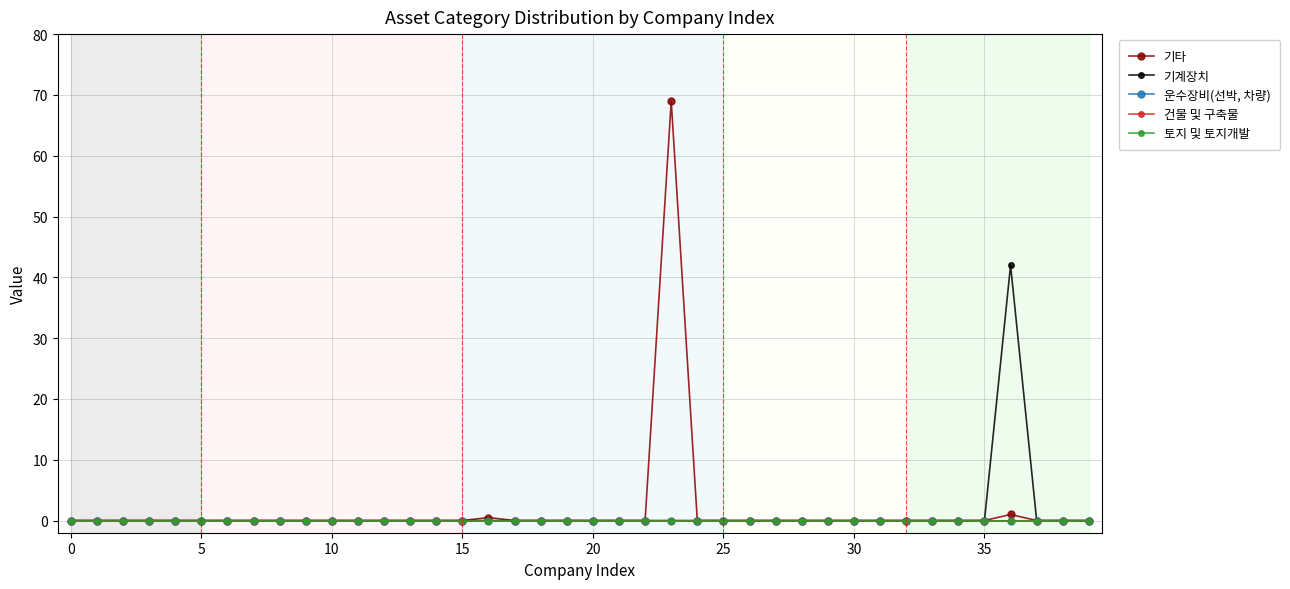

Which series has the largest range (max minus min)?

기타